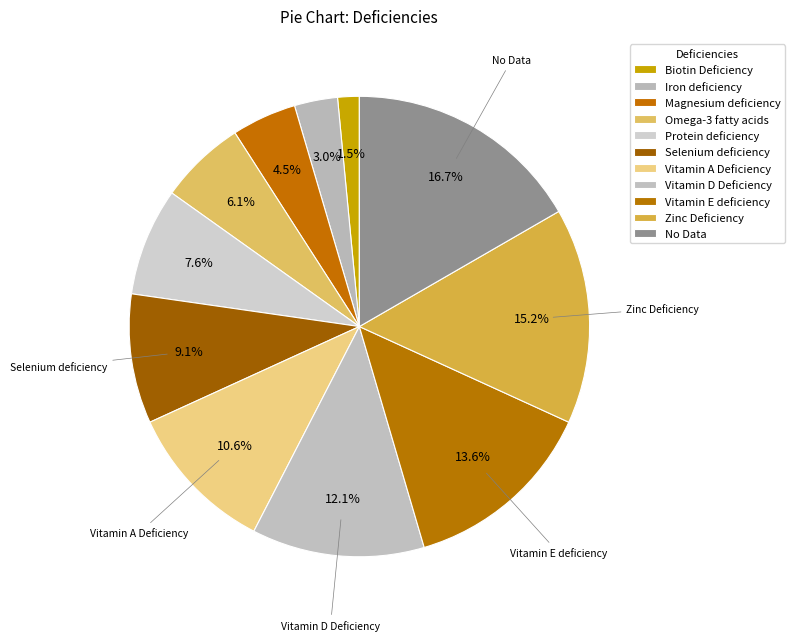

How many slices are in this pie chart?

11